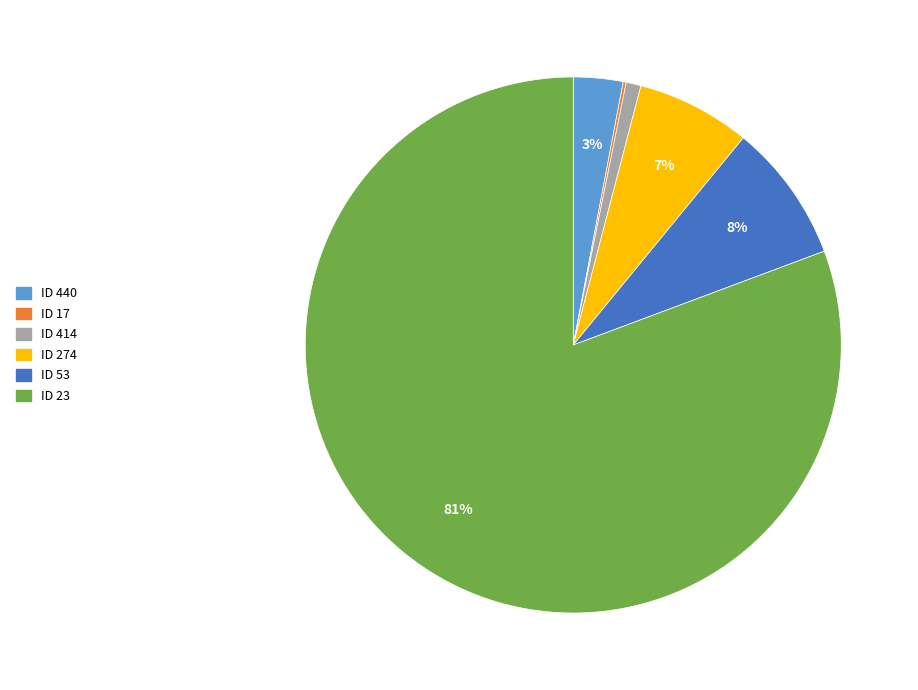

To the nearest percent, what is the average slice percentage?

17%